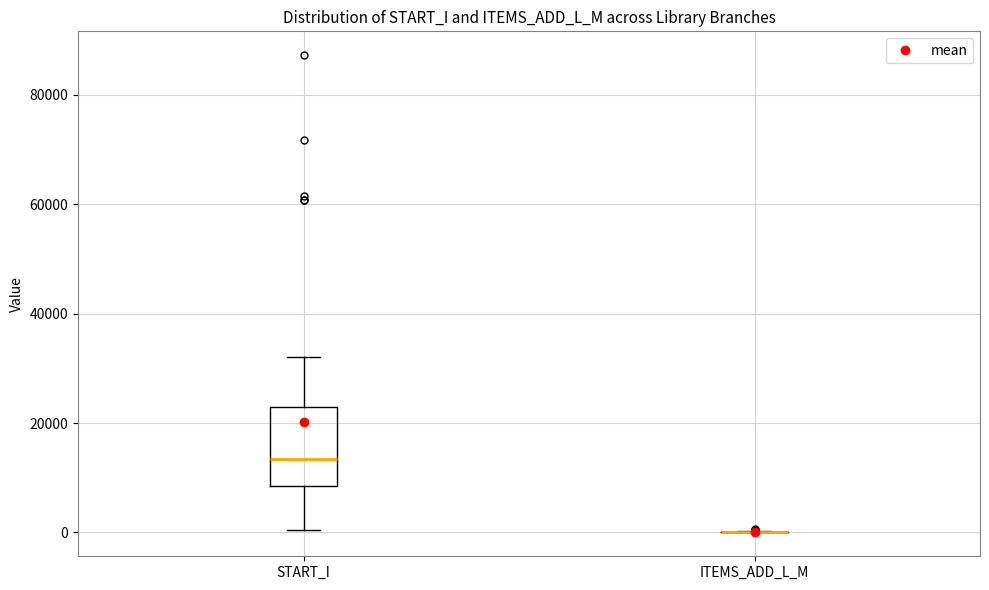

Which box is the tallest, from its lower edge to its upper edge?

START_I